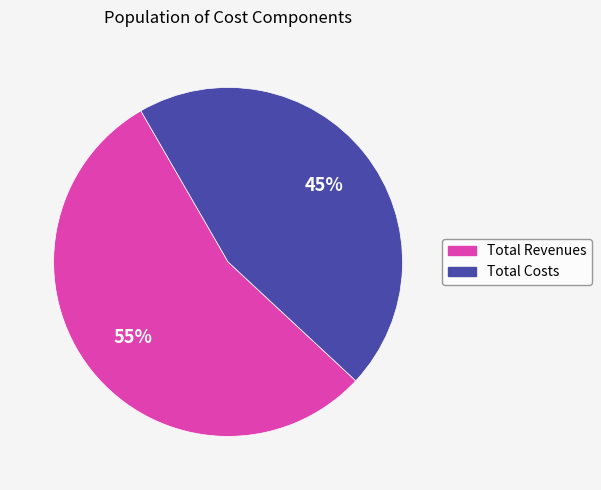

Does any single category account for the majority?

Yes